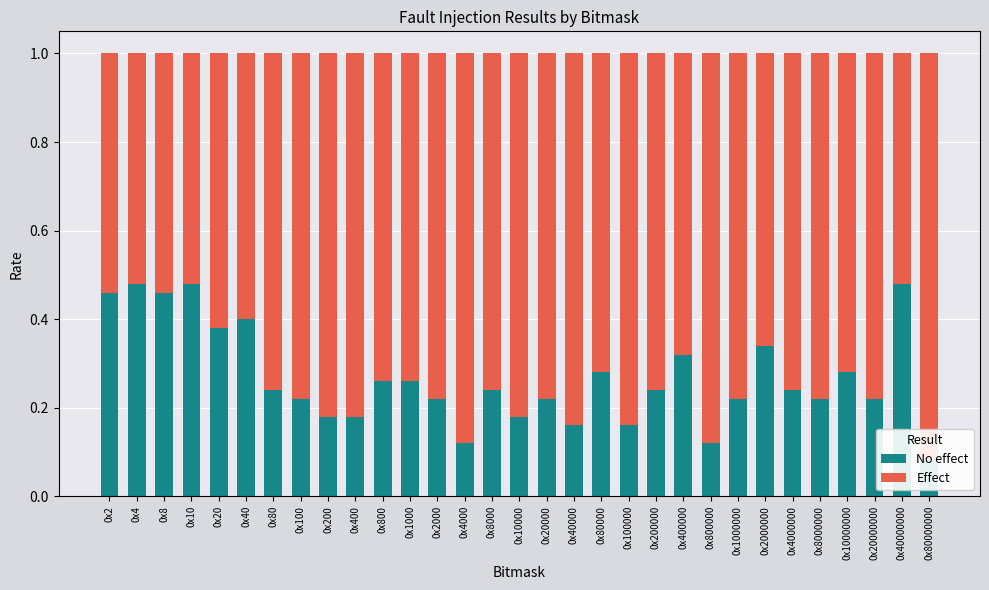

Reading left to right, list all the values displayed in this chart.

No effect: 0x2=0.5	0x4=0.5	0x8=0.5	0x10=0.5	0x20=0.4	0x40=0.4	0x80=0.2	0x100=0.2	0x200=0.2	0x400=0.2	0x800=0.3	0x1000=0.3	0x2000=0.2	0x4000=0.1	0x8000=0.2	0x10000=0.2	0x20000=0.2	0x40000=0.2	0x80000=0.3	0x100000=0.2	0x200000=0.2	0x400000=0.3	0x800000=0.1	0x1000000=0.2	0x2000000=0.3	0x4000000=0.2	0x8000000=0.2	0x10000000=0.3	0x20000000=0.2	0x40000000=0.5	0x80000000=0.1
Effect: 0x2=0.5	0x4=0.5	0x8=0.5	0x10=0.5	0x20=0.6	0x40=0.6	0x80=0.8	0x100=0.8	0x200=0.8	0x400=0.8	0x800=0.7	0x1000=0.7	0x2000=0.8	0x4000=0.9	0x8000=0.8	0x10000=0.8	0x20000=0.8	0x40000=0.8	0x80000=0.7	0x100000=0.8	0x200000=0.8	0x400000=0.7	0x800000=0.9	0x1000000=0.8	0x2000000=0.7	0x4000000=0.8	0x8000000=0.8	0x10000000=0.7	0x20000000=0.8	0x40000000=0.5	0x80000000=0.9